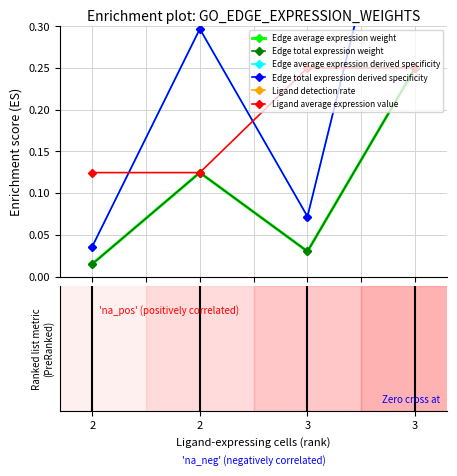

How many lines are shown in the chart?

6